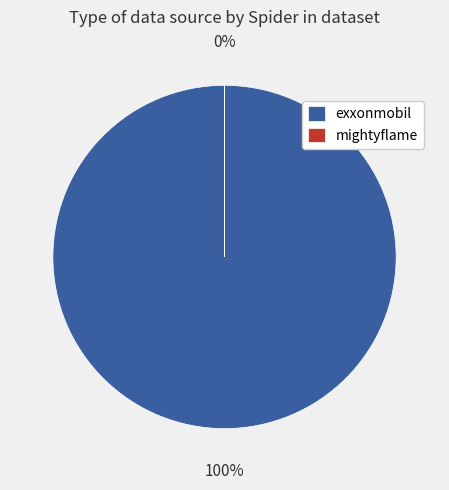

To the nearest percent, what is the difference between the largest and smallest slice percentages?

100%